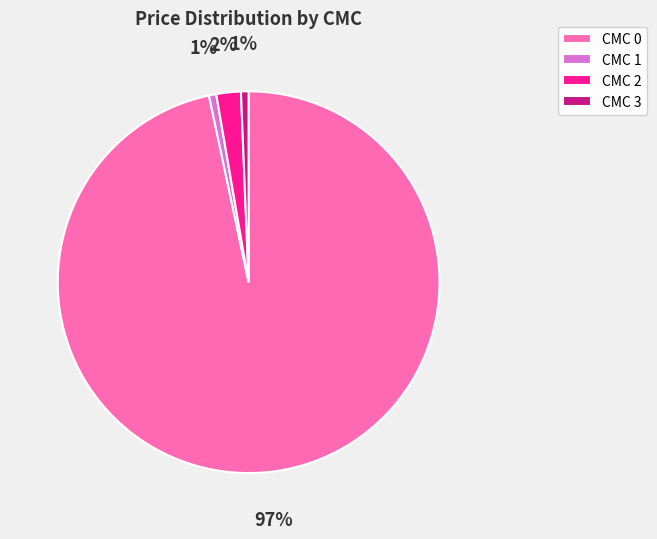

Is it true that CMC 0 is 97% of the pie?

True